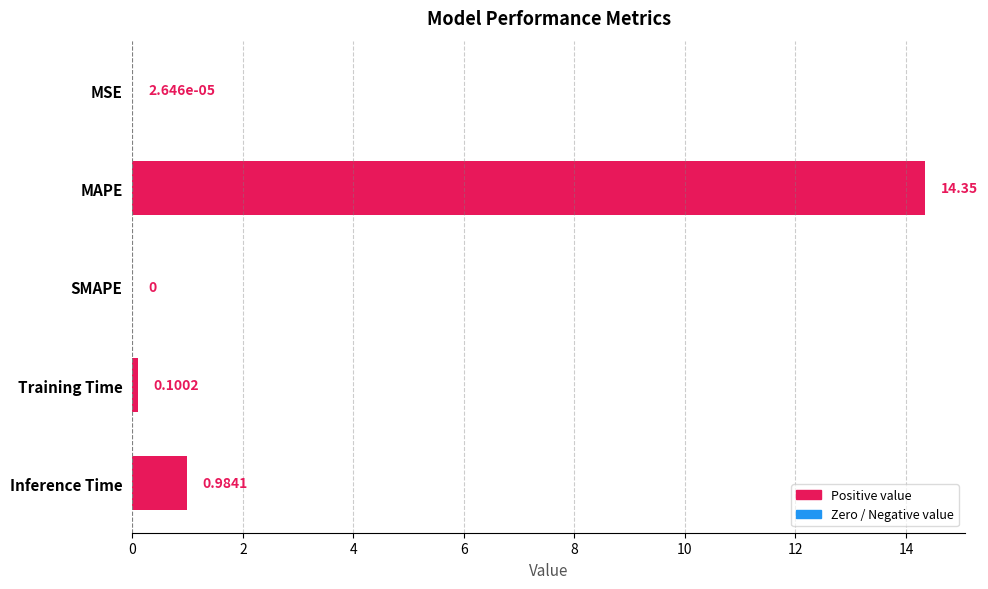

Where is the data nearest to the value 7?

Inference Time